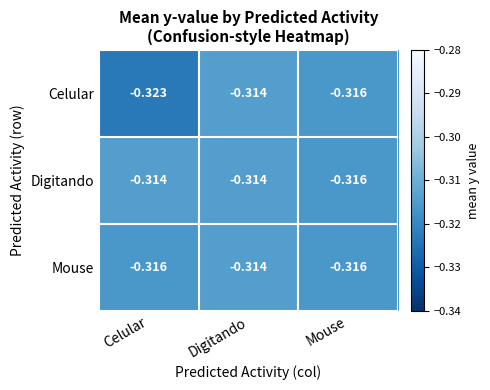

At which category does the chart reach its minimum across all series?

Celular